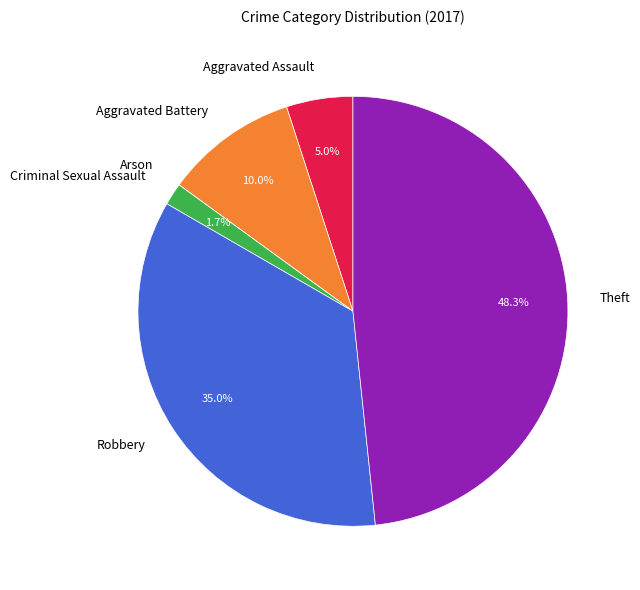

Which slice is the largest?

Theft